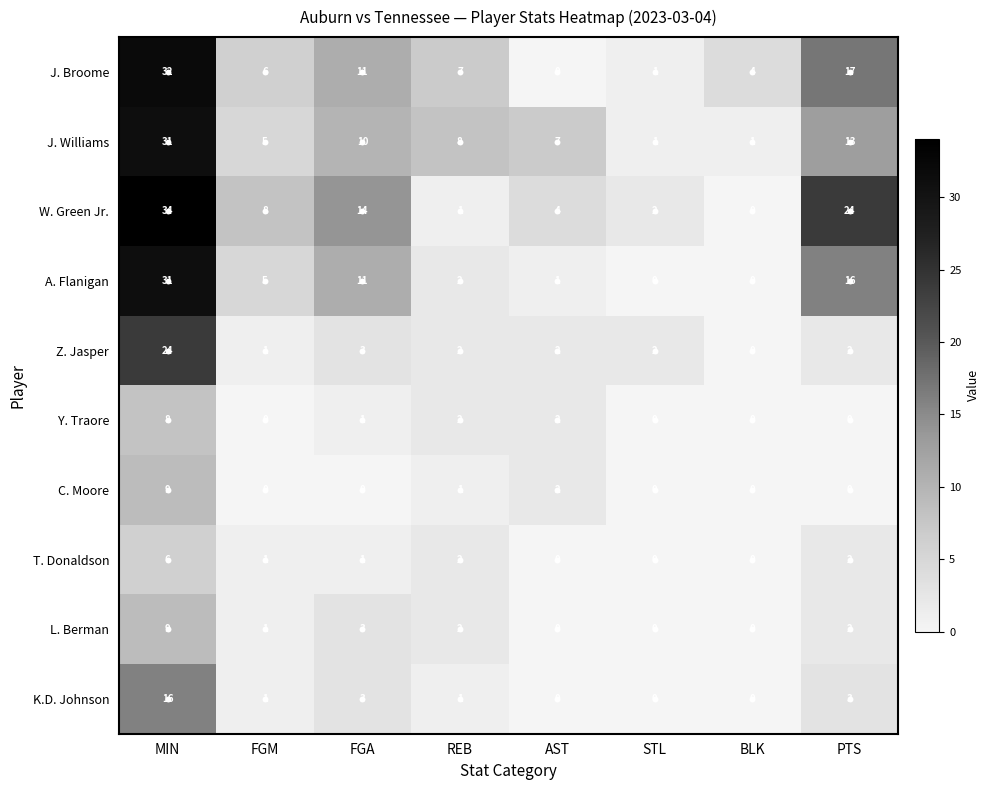

What is the difference between the second highest and second lowest values in the W. Green Jr. series?

23